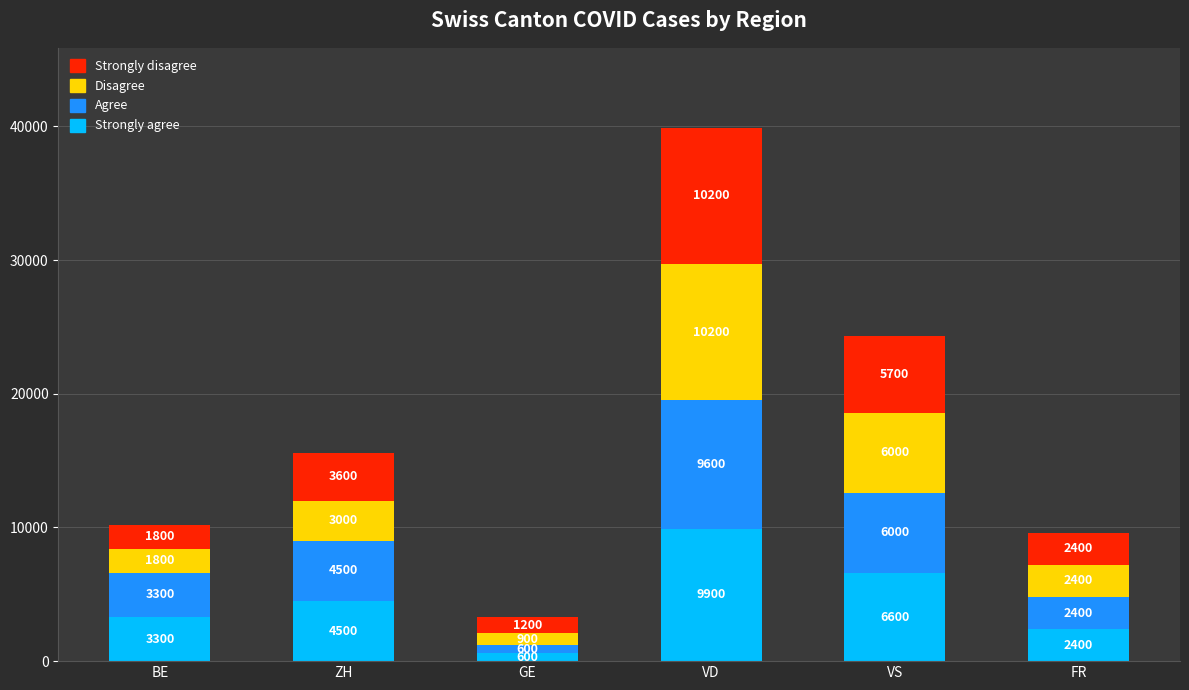

What is the sum of all Strongly agree values?

27300